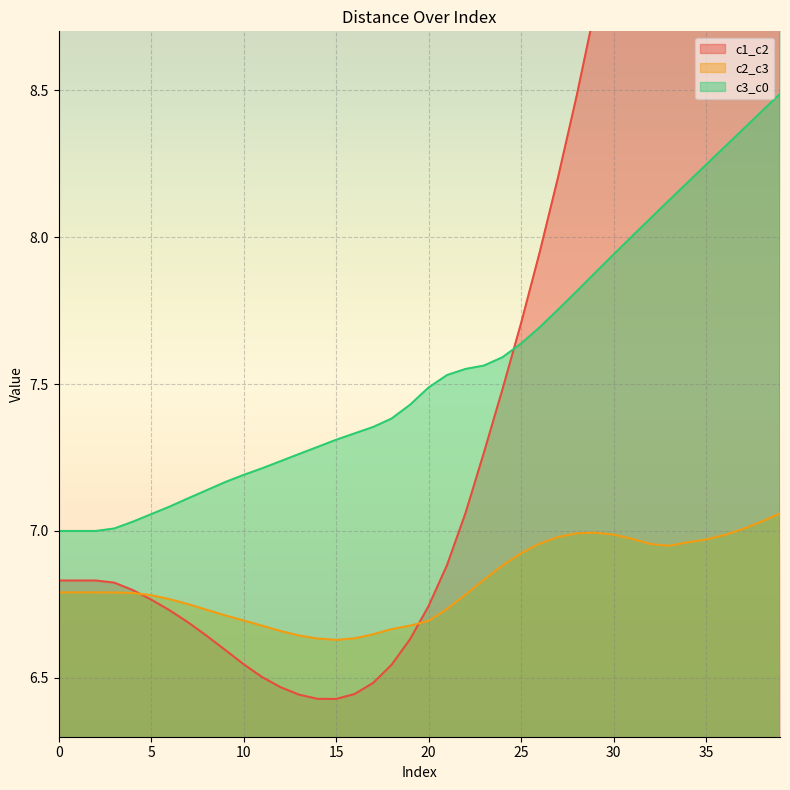

What value does the c1_c2 series have at 36?

11.2